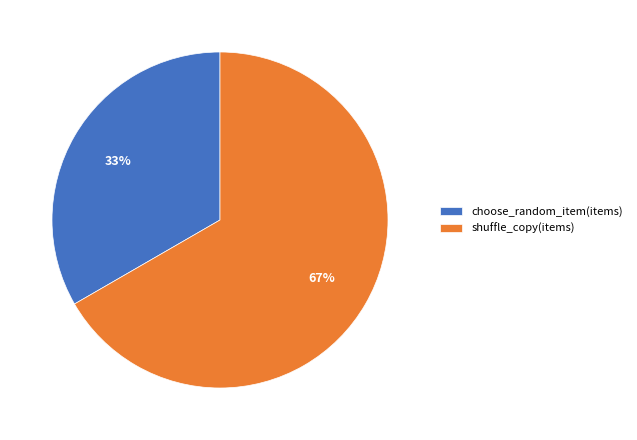

To the nearest percent, what portion does choose_random_item(items) represent?

33%